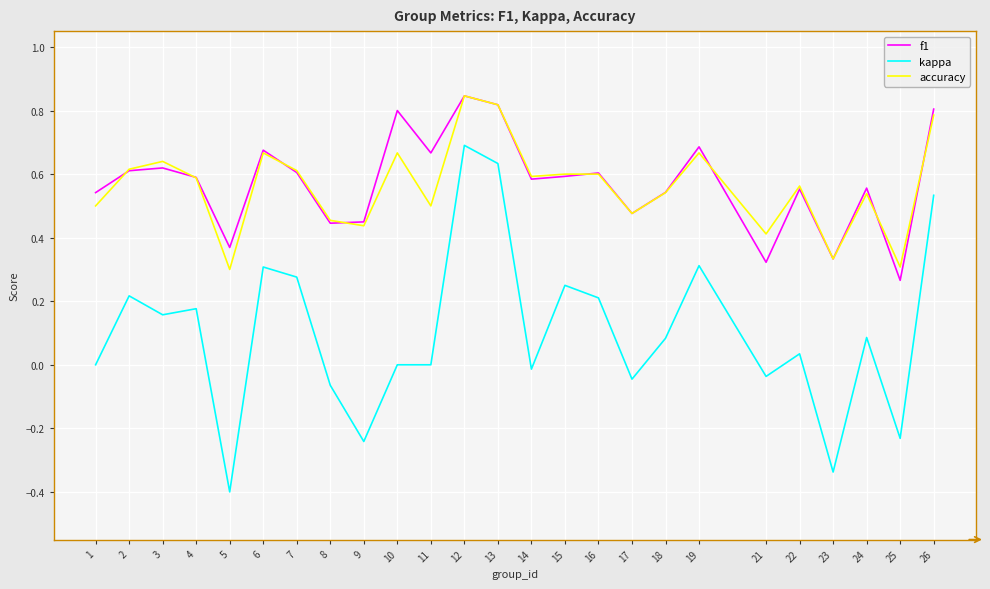

Which category has the lowest value in the kappa series?

5